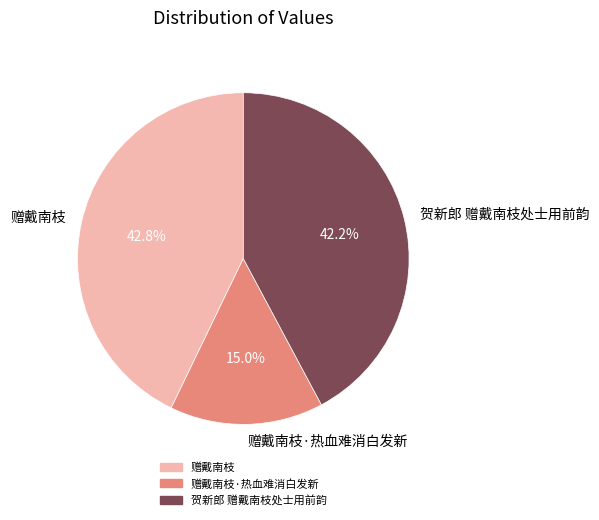

True or false: 贺新郎 赠戴南枝处士用前韵 accounts for 49% of the total.

False